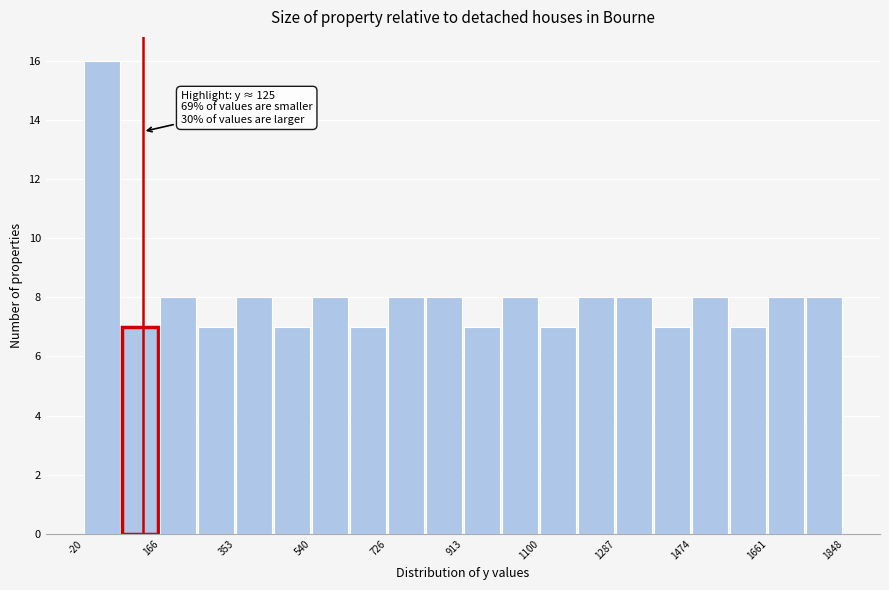

Over which range of the x-axis is the bar tallest?

-20 to 80